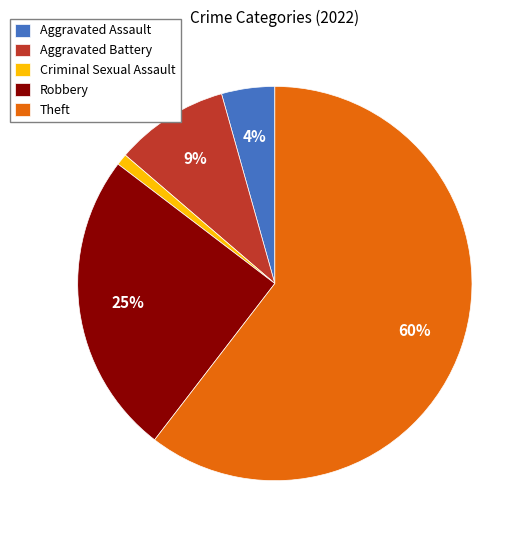

What is the largest slice in the pie chart?

Theft